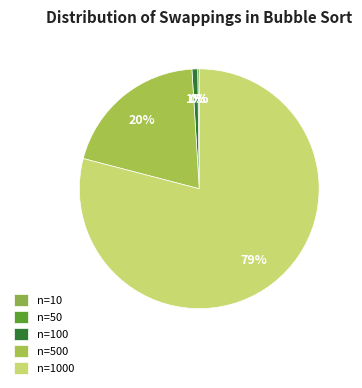

What percentage is NOT represented by n=500?

80.0%